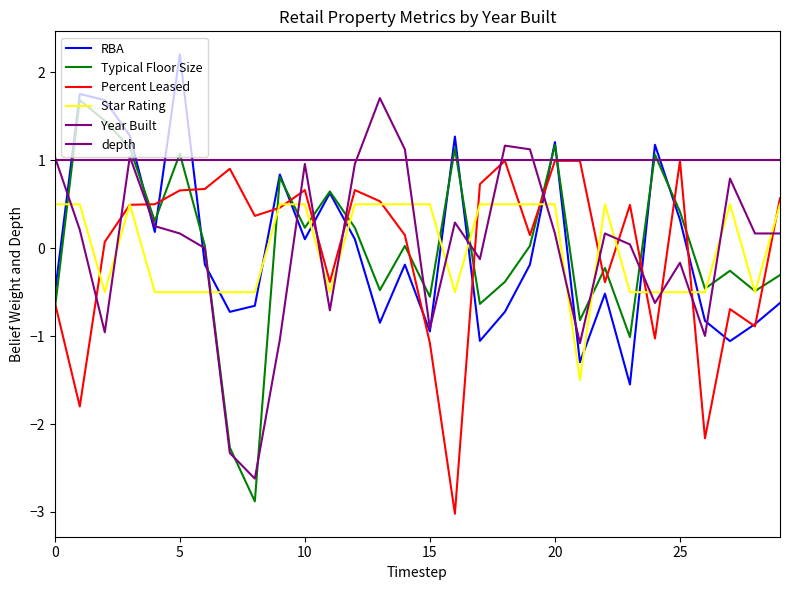

How many times do Percent Leased and Star Rating cross each other?

15